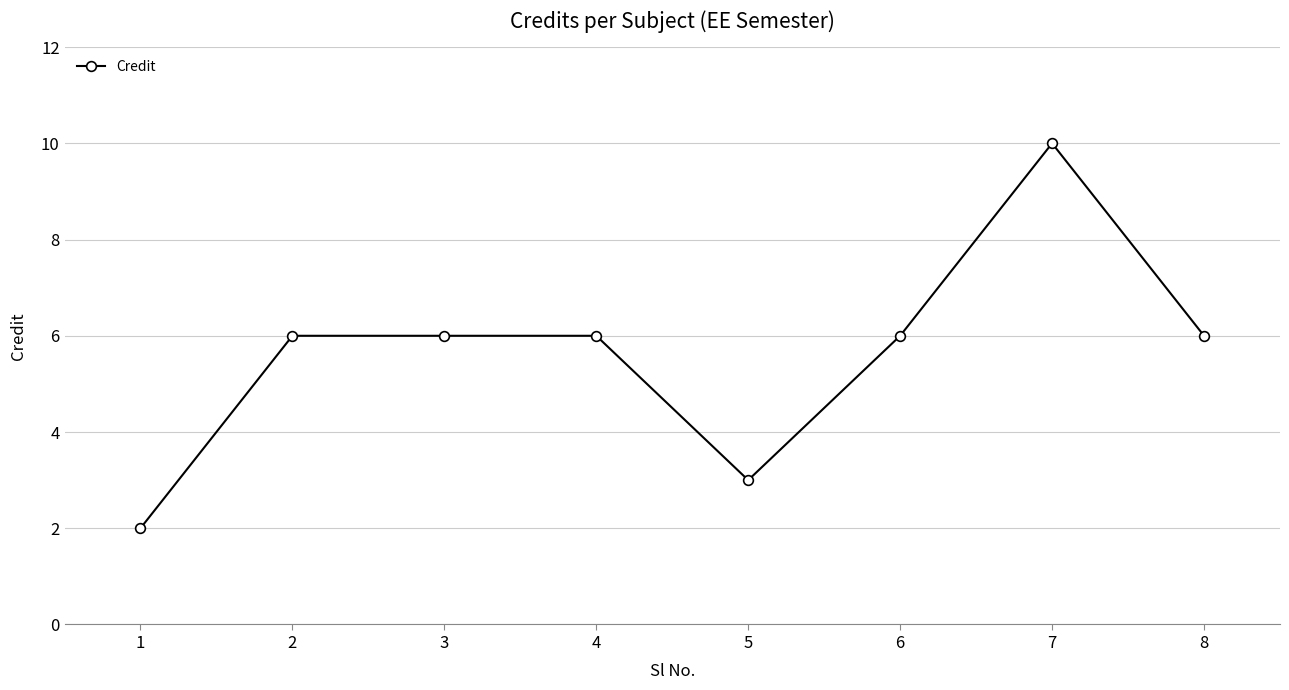

True or false: the data has more than 0 interior local peaks.

True